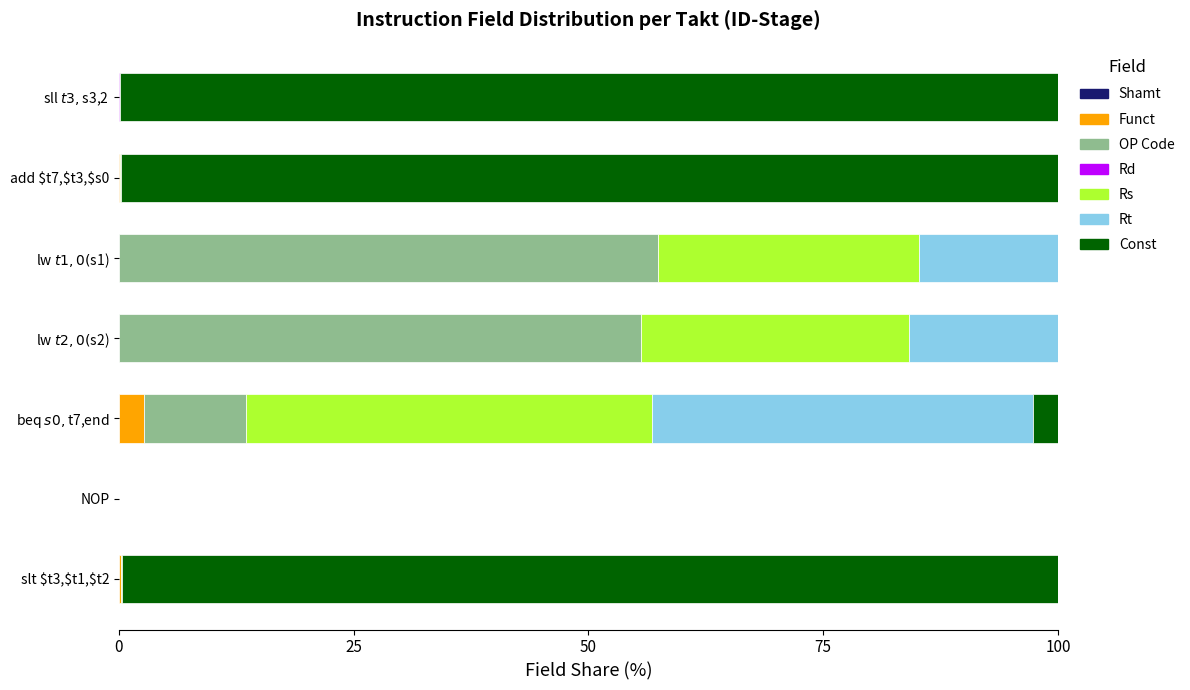

Does the chart contain any negative values?

No